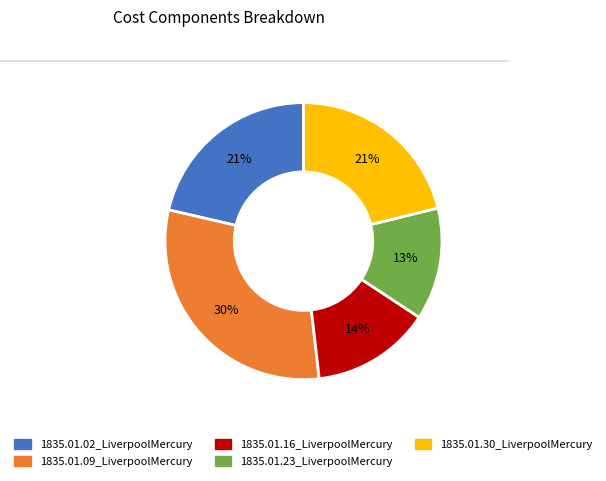

The 1835.01.23_LiverpoolMercury slice represents 3% of the pie. True or false?

False